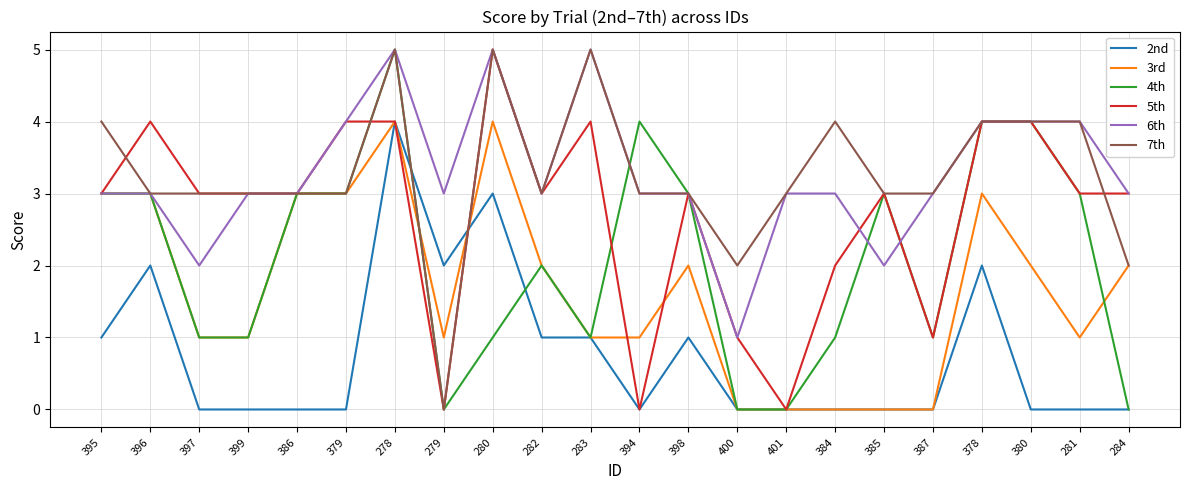

Which series changed the most between 379 and 378?

2nd